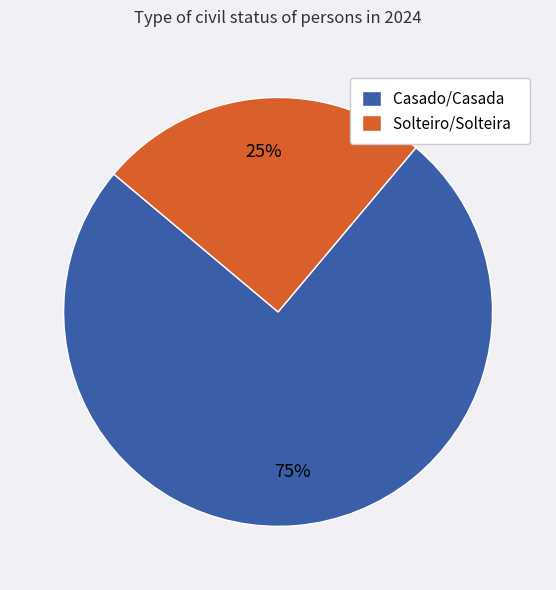

Combined, do Solteiro/Solteira and Casado/Casada account for over 50%?

Yes